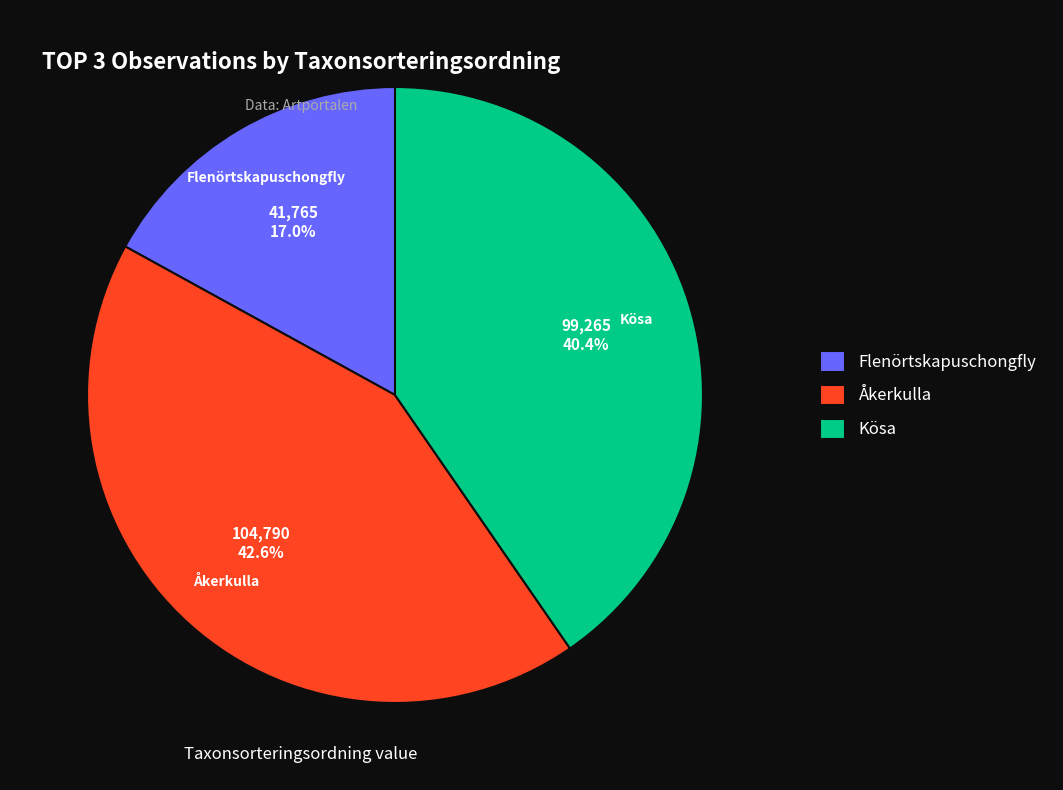

Approximately how many times larger is the value at Flenörtskapuschongfly compared to Åkerkulla?

0.4